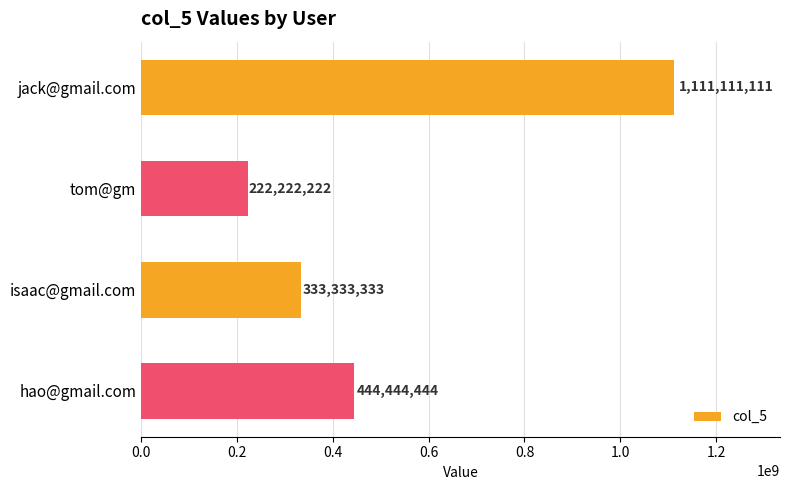

Does the chart contain any negative values?

No